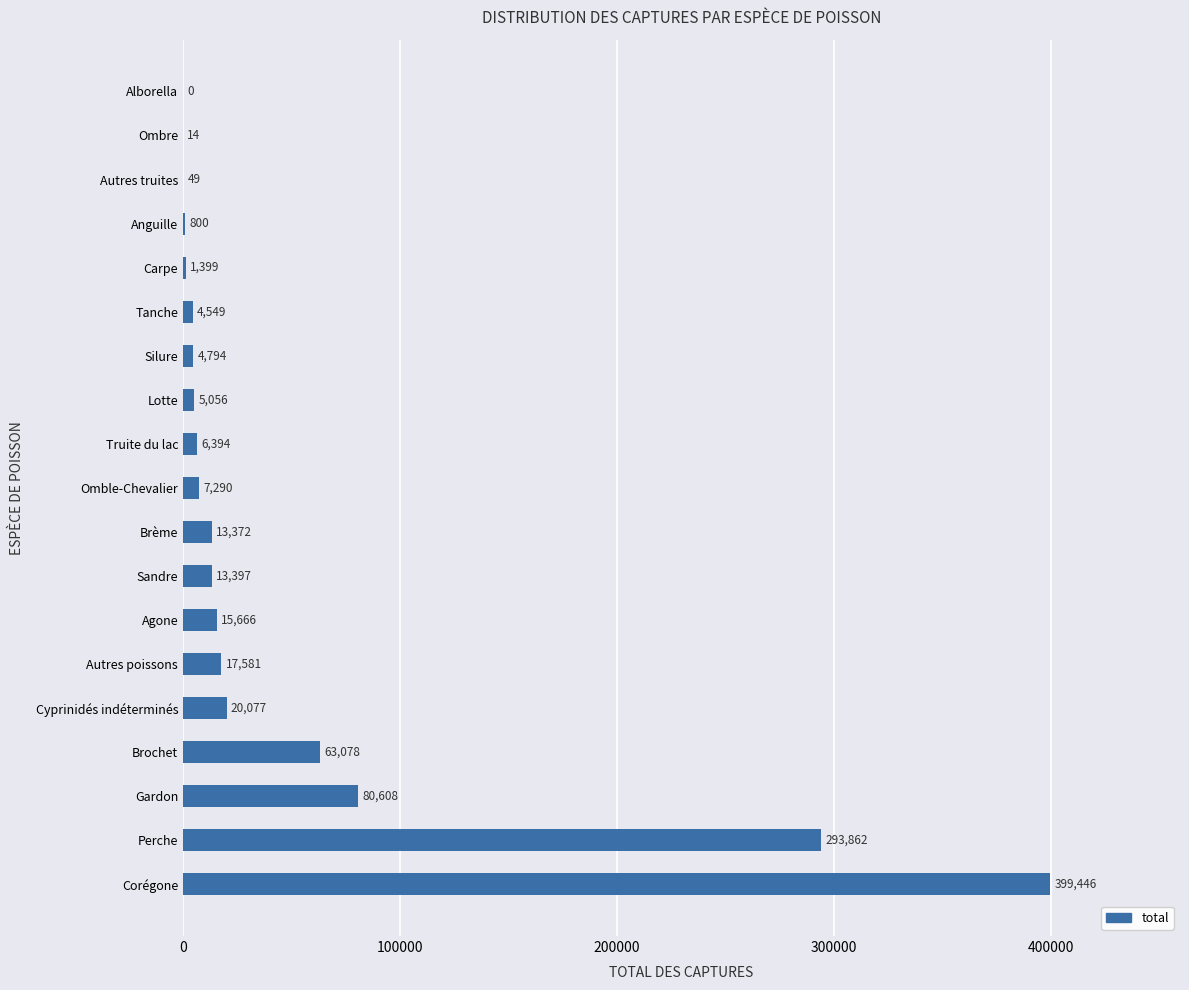

What is the change in value from Sandre to Ombre?

-13383